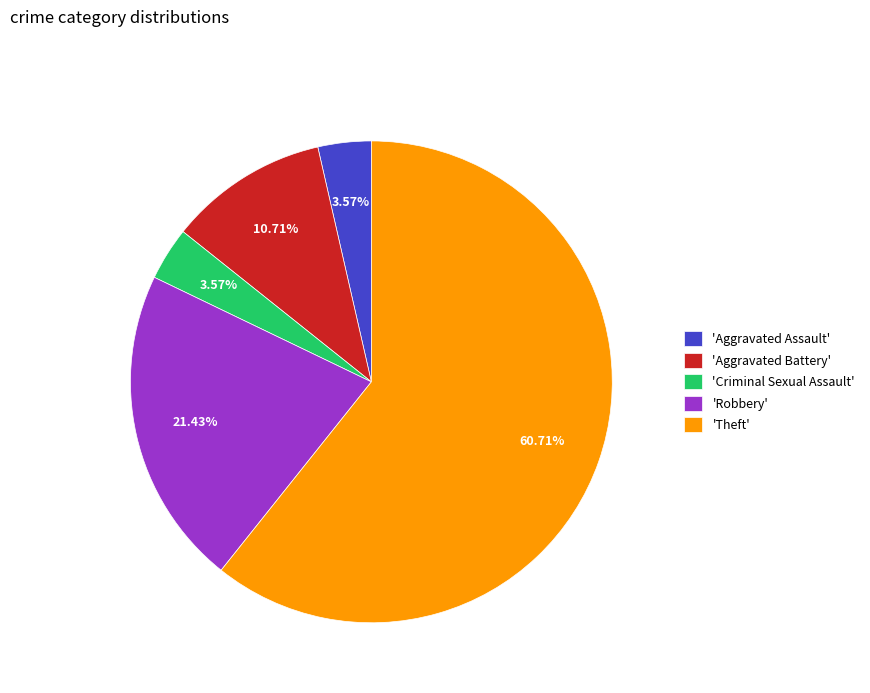

Between 'Robbery' and 'Aggravated Assault', which is larger?

'Robbery'